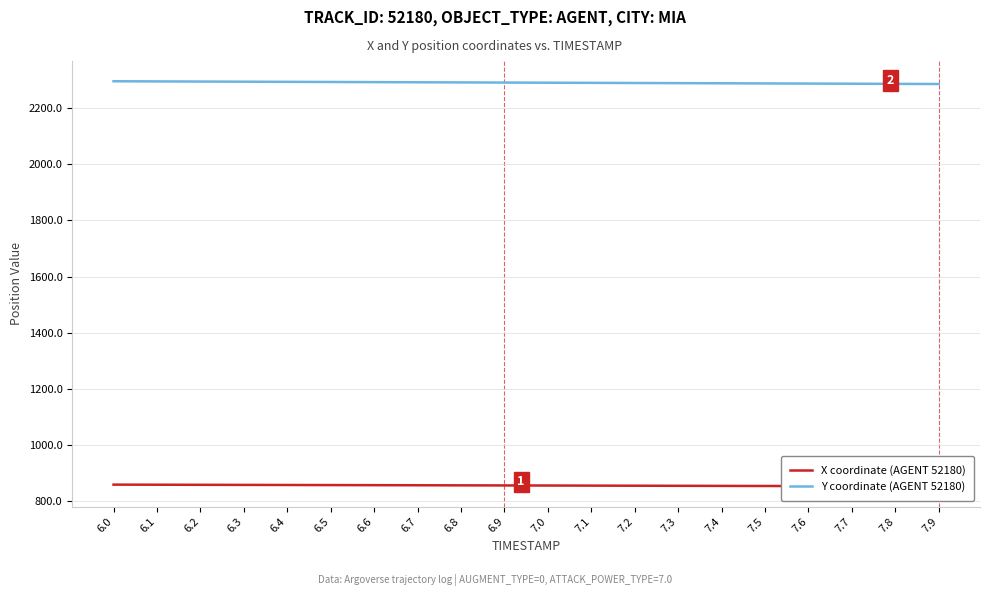

Reading left to right, extract all data points from this chart.

X coordinate (AGENT 52180): 859.1	858.8	858.5	858.2	857.9	857.5	857.2	856.9	856.6	856.2	855.9	855.6	855.3	854.9	854.6	854.3	854.0	853.6	853.3	853.0
Y coordinate (AGENT 52180): 2295.7	2295.2	2294.7	2294.2	2293.7	2293.1	2292.6	2292.1	2291.6	2291.1	2290.5	2290.0	2289.5	2289.0	2288.5	2288.0	2287.4	2286.9	2286.4	2285.9